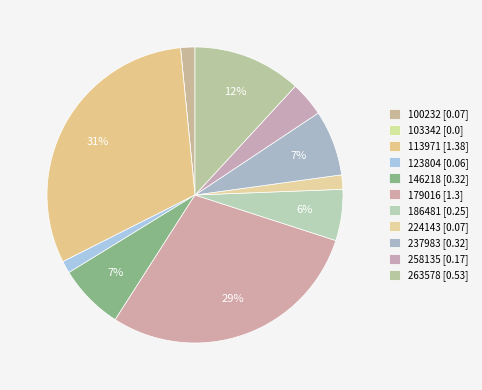

What is the smallest slice in the pie chart?

103342